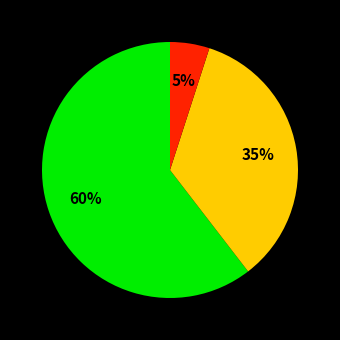

To the nearest percent, what is the difference between the largest and smallest slice percentages?

55%